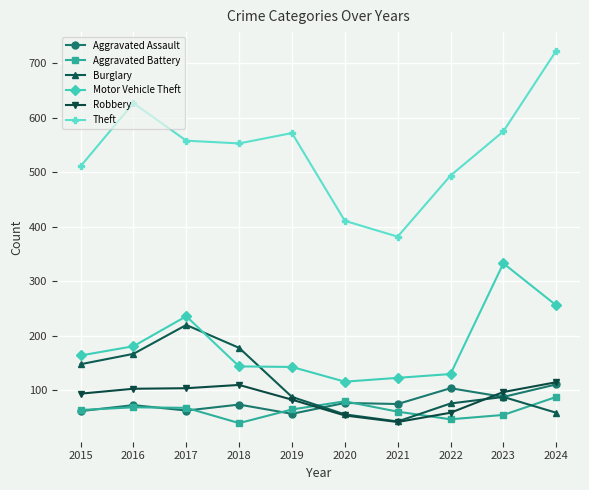

What are all the series names shown in the legend?

Aggravated Assault, Aggravated Battery, Burglary, Motor Vehicle Theft, Robbery, Theft